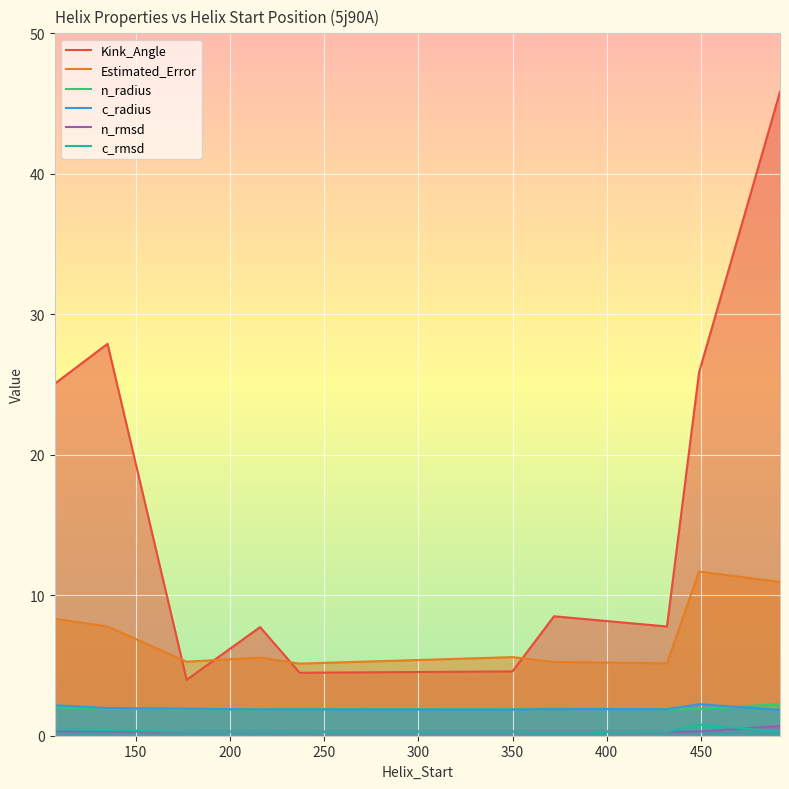

Reading right to left, transcribe all the data shown in this chart.

Kink_Angle: 45.8	25.9	7.8	8.5	4.6	4.5	7.7	4.0	27.9	25.1
Estimated_Error: 10.9	11.7	5.2	5.3	5.6	5.1	5.6	5.3	7.8	8.3
n_radius: 2.3	1.9	1.9	1.9	1.9	1.9	1.9	1.9	1.9	2.0
c_radius: 1.8	2.2	1.9	1.9	1.9	1.9	1.9	1.9	2.0	2.2
n_rmsd: 0.7	0.3	0.3	0.3	0.3	0.3	0.3	0.3	0.3	0.3
c_rmsd: 0.3	0.8	0.3	0.3	0.3	0.3	0.3	0.3	0.4	0.4